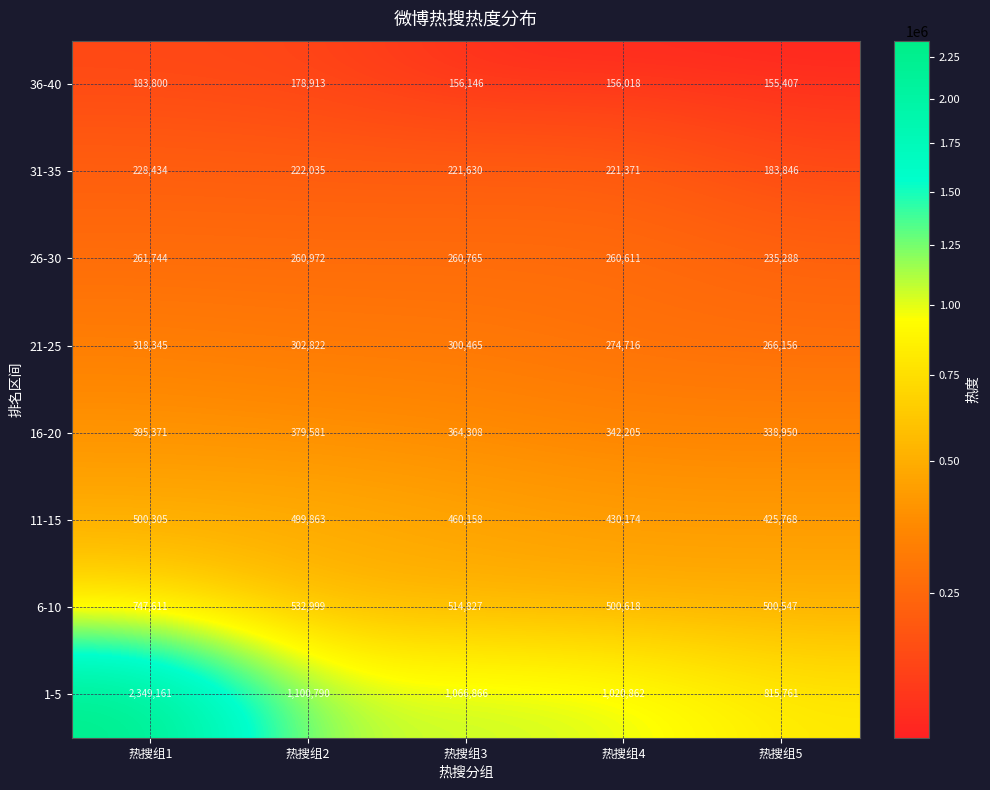

What is the spread (max minus min) of values at 热搜组2?

921877